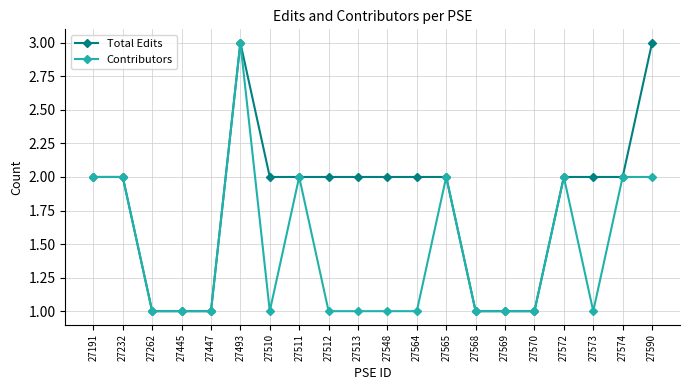

The Total Edits series shows 1 at 27572. True or false?

False